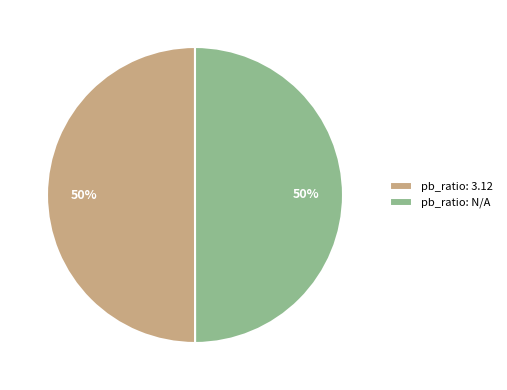

How many segments does this pie chart have?

2